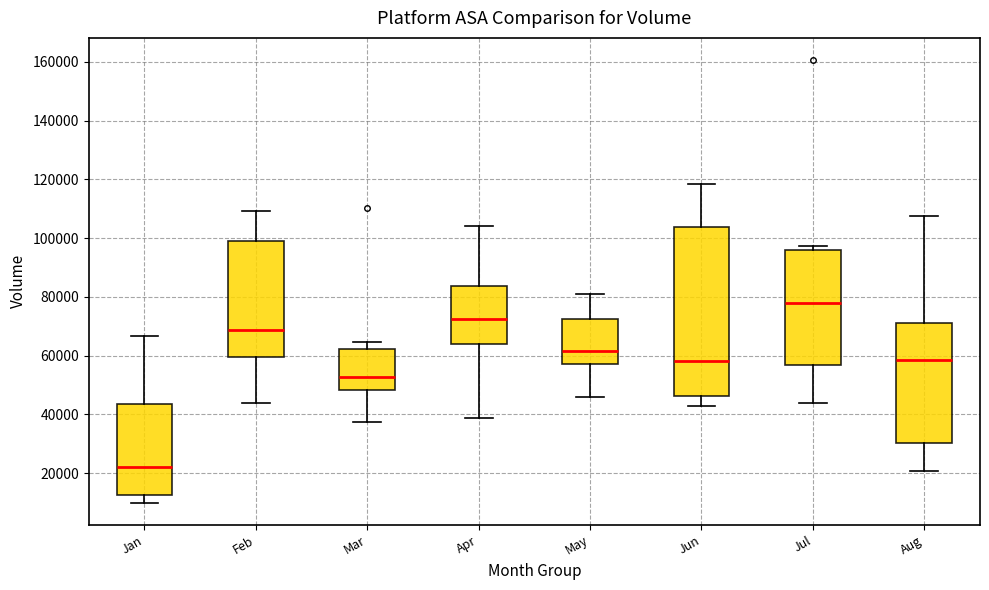

Reading left to right, transcribe this box plot: for each box, give where its median line is, the range the box spans, and where its two whiskers end, as read against the y-axis. The values are not printed on the chart, so give them approximately, as read against the axis.

Jan: median 22000, box 12000 to 44000, whiskers 10000 to 66000
Feb: median 68000, box 60000 to 98000, whiskers 44000 to 110000
Mar: median 52000, box 48000 to 62000, whiskers 38000 to 64000
Apr: median 72000, box 64000 to 84000, whiskers 38000 to 104000
May: median 62000, box 58000 to 72000, whiskers 46000 to 80000
Jun: median 58000, box 46000 to 104000, whiskers 42000 to 118000
Jul: median 78000, box 56000 to 96000, whiskers 44000 to 98000
Aug: median 58000, box 30000 to 72000, whiskers 20000 to 108000